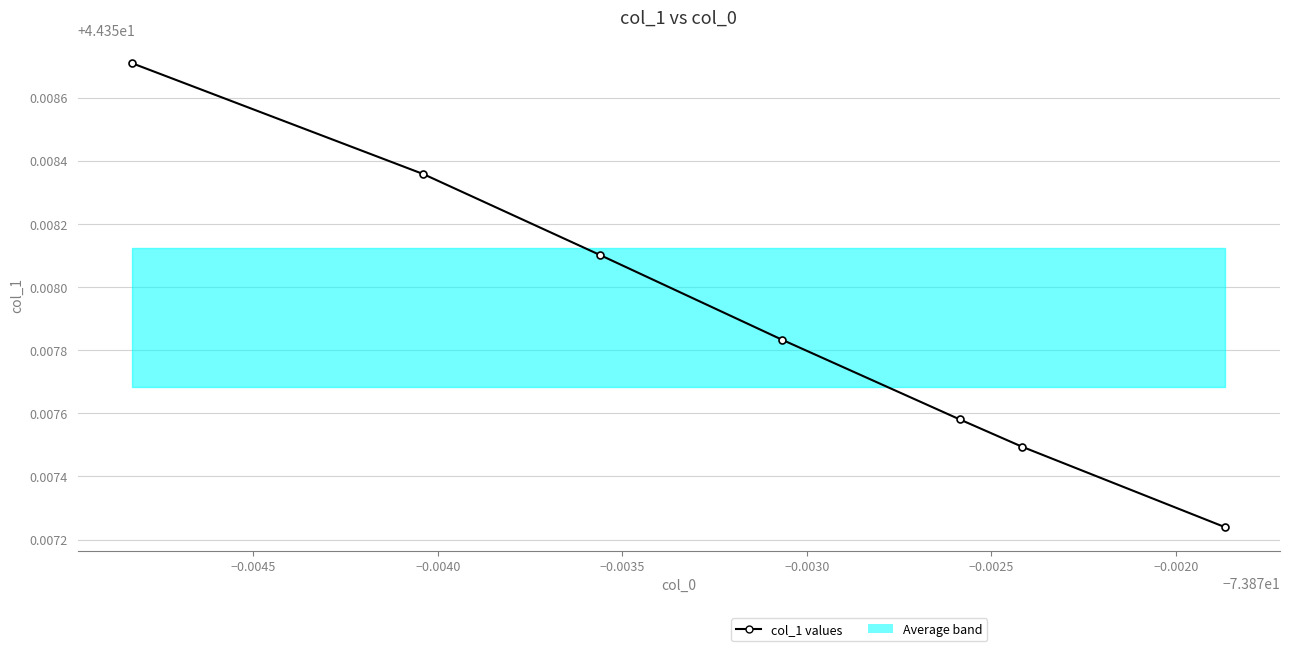

Count the values in the range 44 to 45.

7